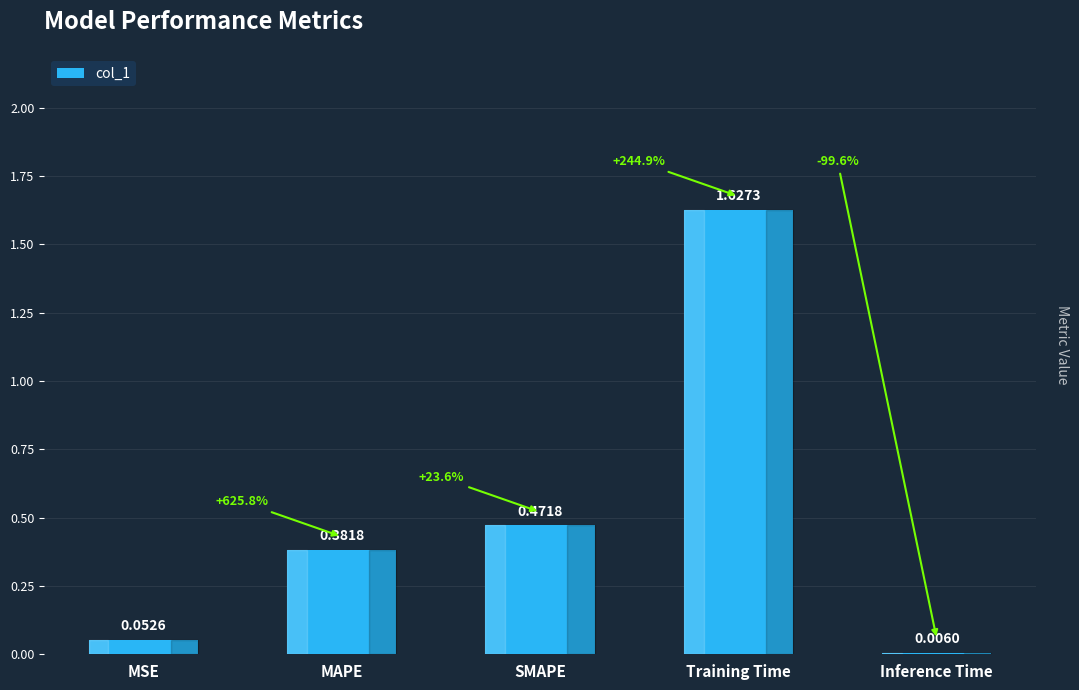

Where is the data nearest to the value 0?

Inference Time